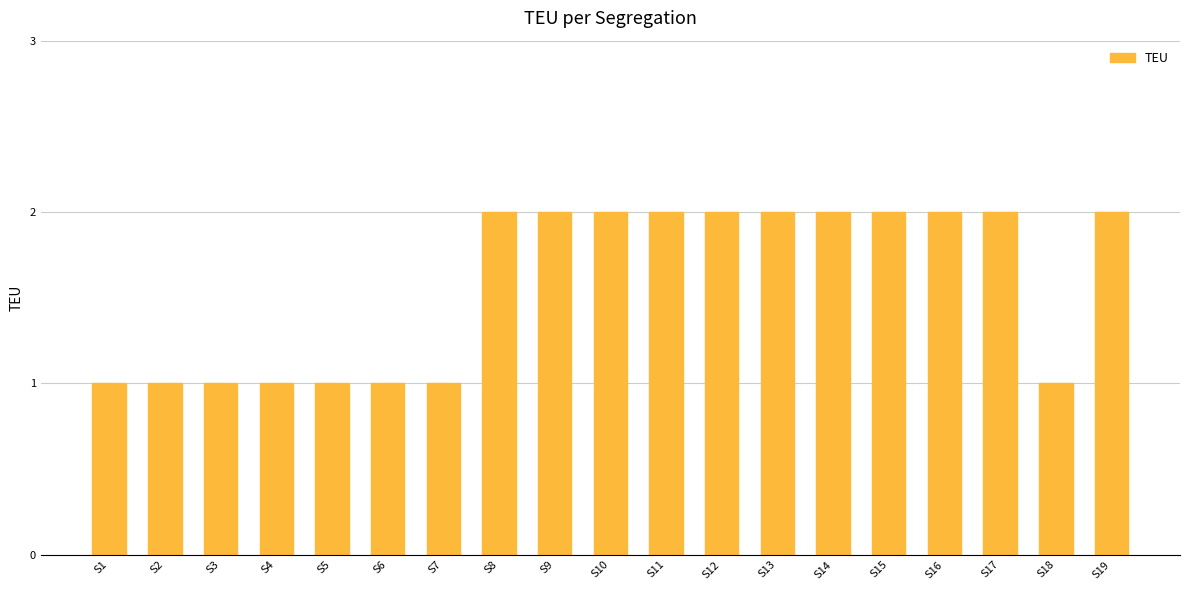

The value at S15 is 3. True or false?

False